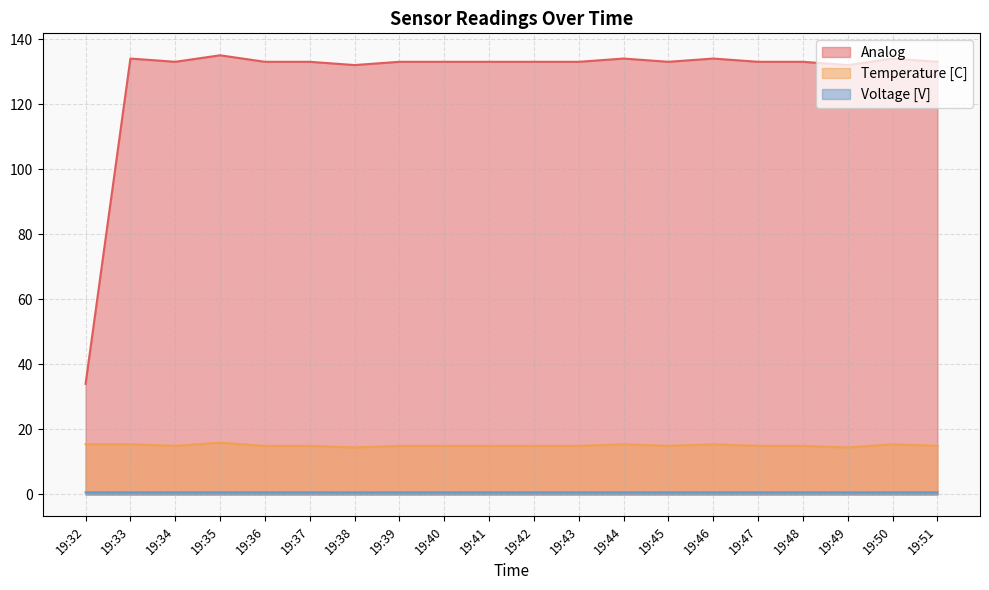

Rank the series at 19:38 from lowest to highest value.

Voltage [V], Temperature [C], Analog